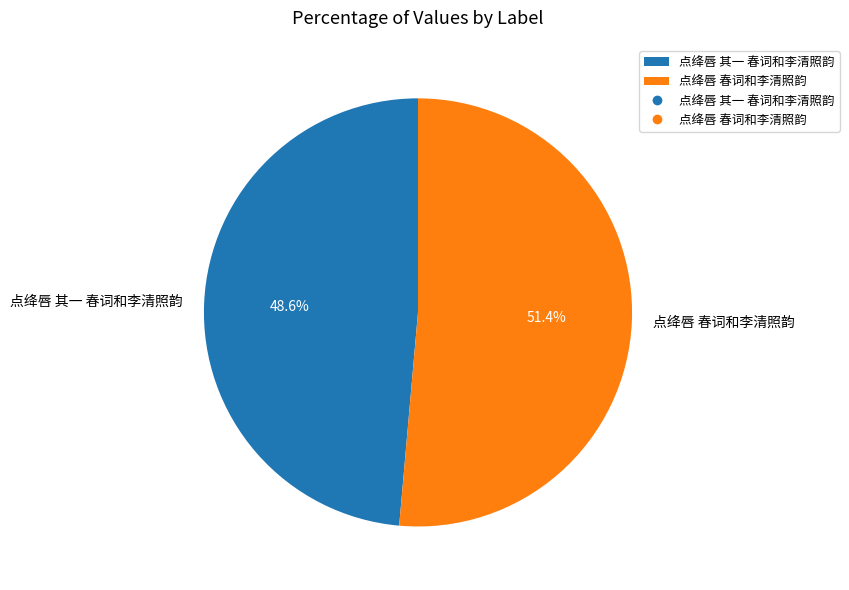

Which category accounts for the majority?

点绛唇 春词和李清照韵